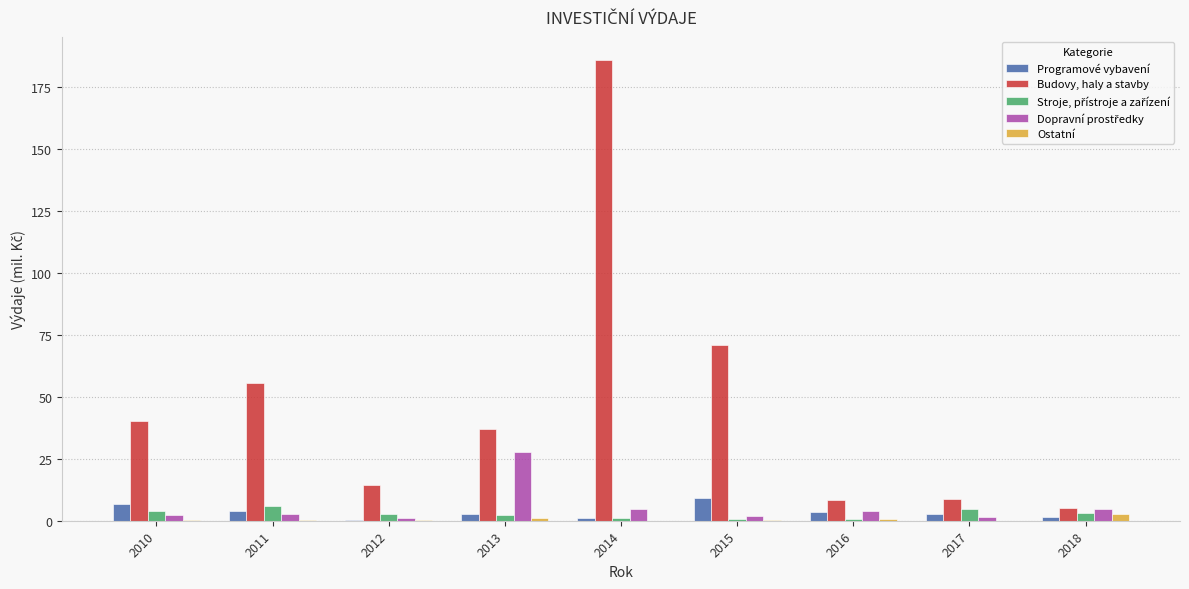

What is the average value of the Programové vybavení series?

3.5